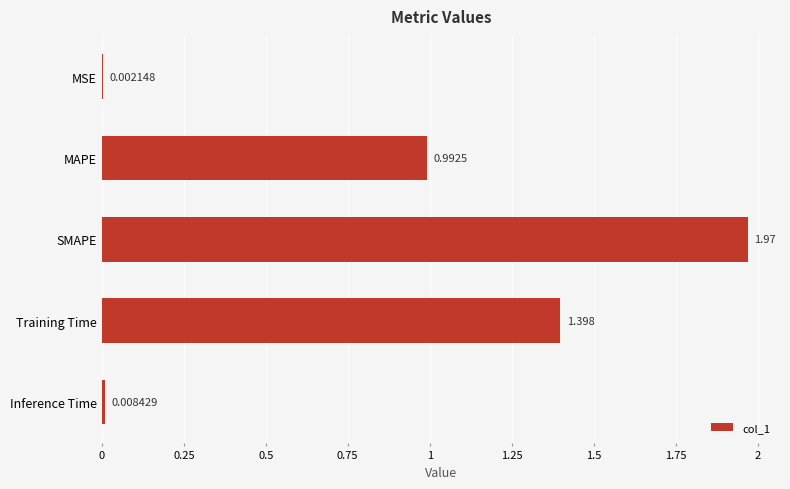

Which category has the highest value across all series?

SMAPE